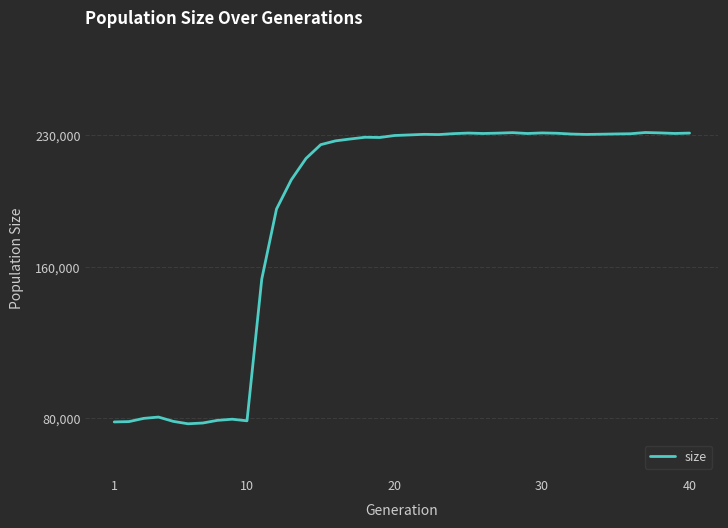

What is the smallest value displayed?

77111